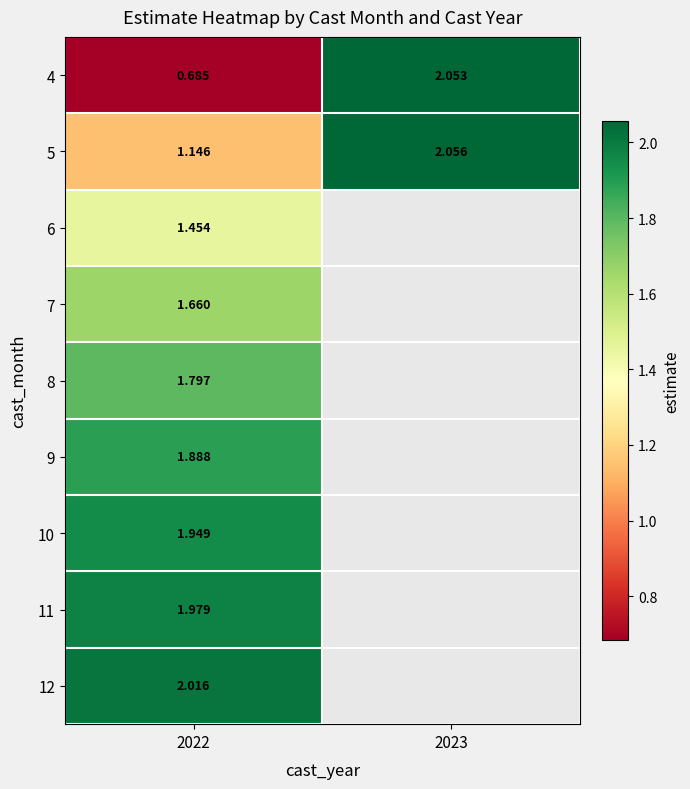

Where is 5 nearest to the value 1?

2022